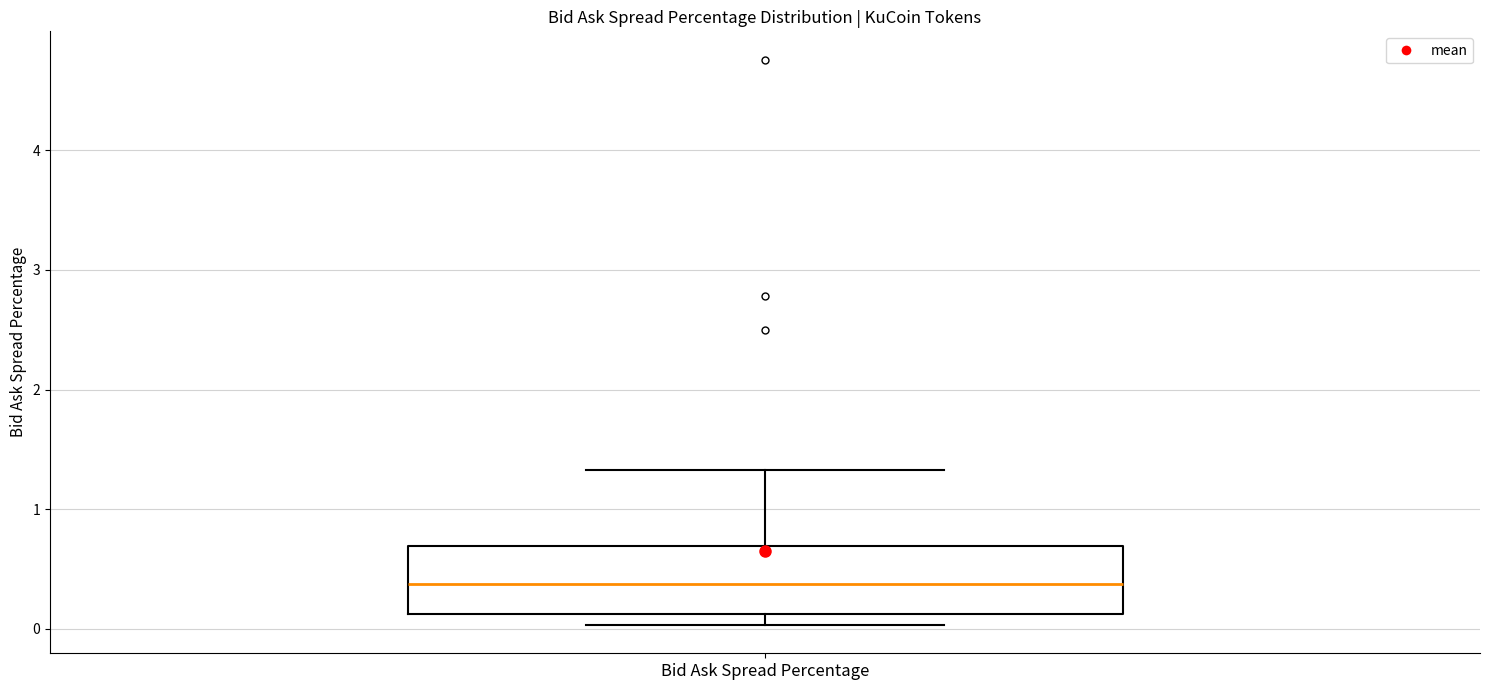

Where is the upper edge of the box for Bid Ask Spread Percentage on the y-axis? The values are not printed on the chart, so give them approximately, as read against the axis.

0.7